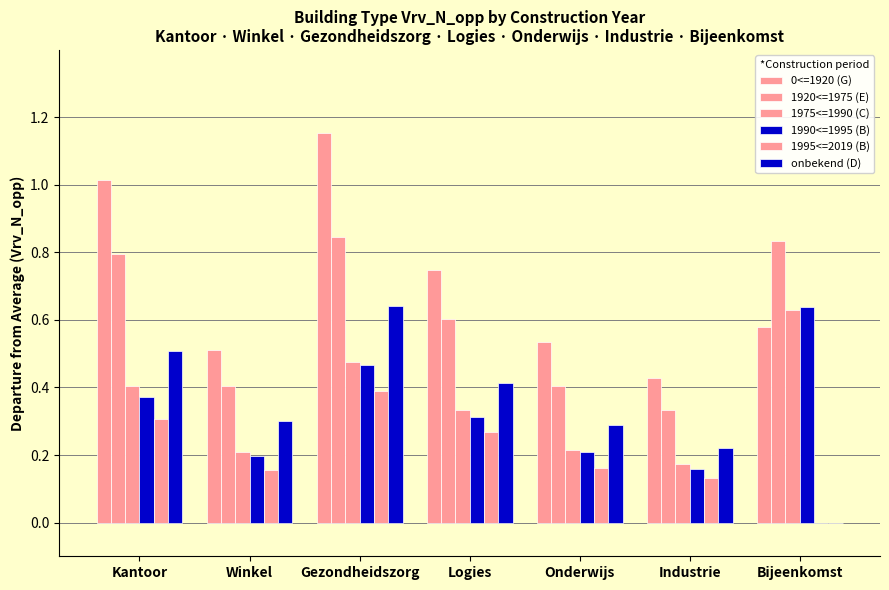

At which label does 1975<=1990 (C) reach its peak?

Bijeenkomst